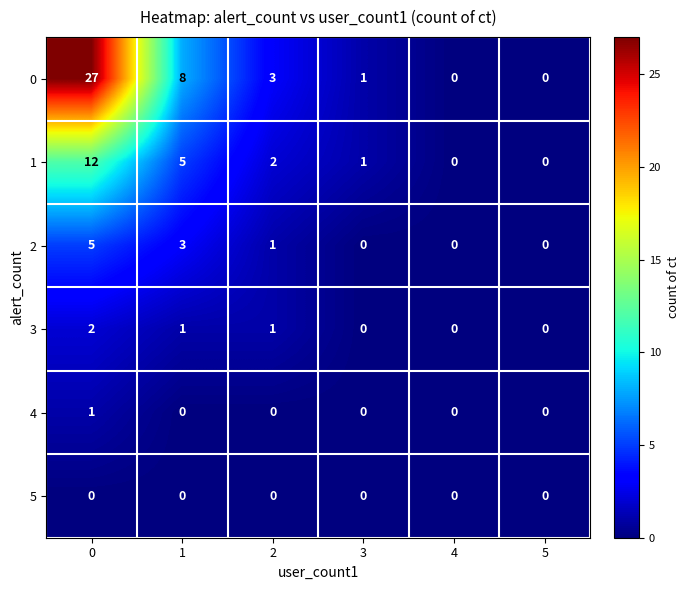

Which series has the widest spread of values?

0